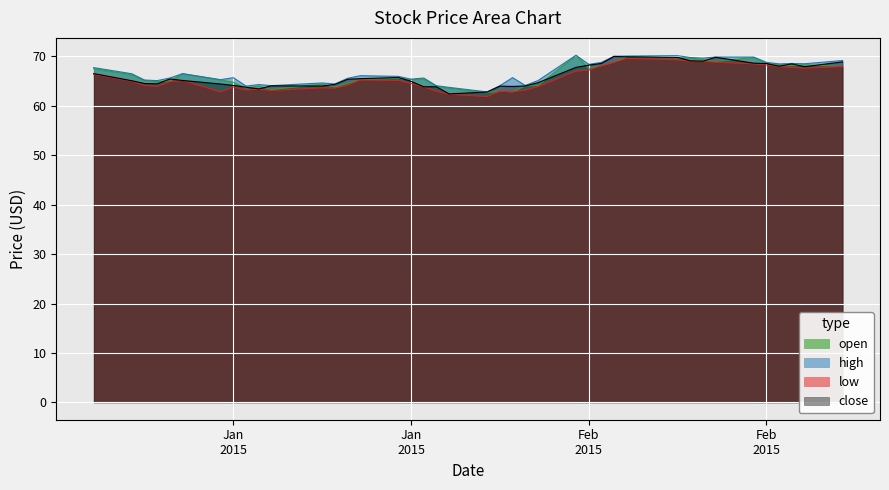

True or false: high and low cross at least once.

False